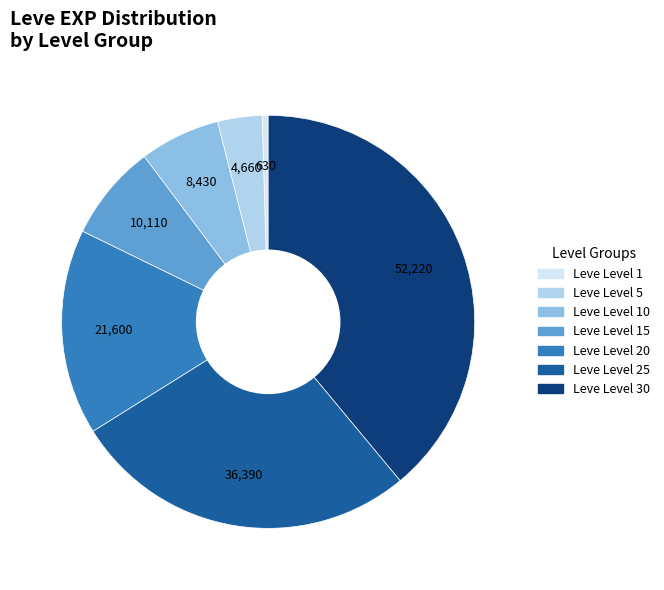

Is there a majority slice in this chart?

No